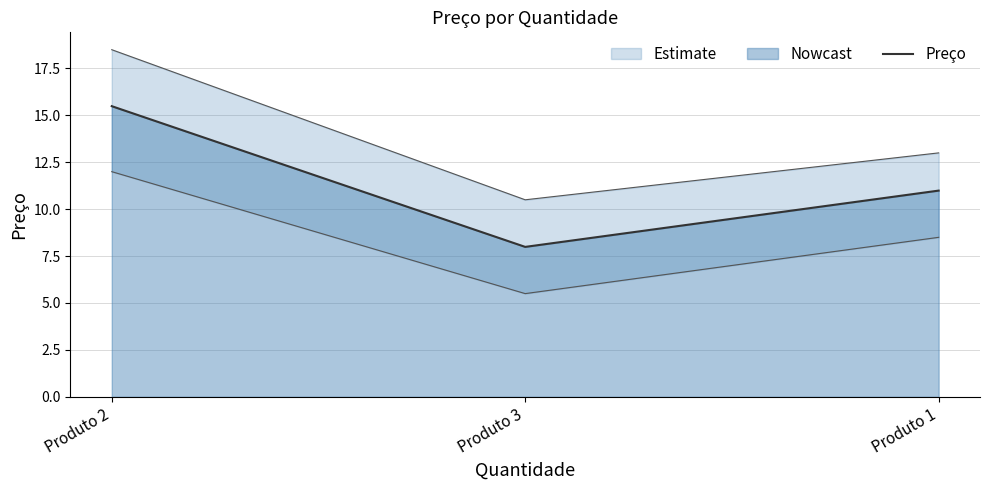

What is the difference between the values at Produto 1 and Produto 2?

4.5